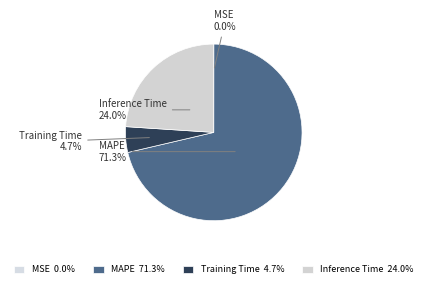

What is the total percentage of MAPE and Training Time?

76.0%